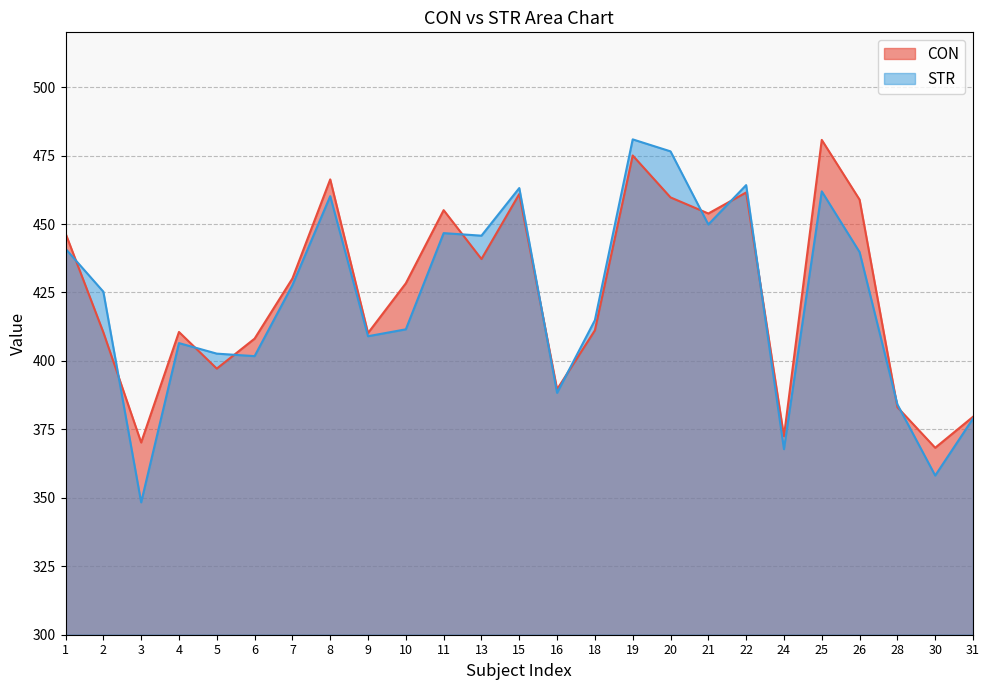

The STR series shows 117.6 at 20. True or false?

False